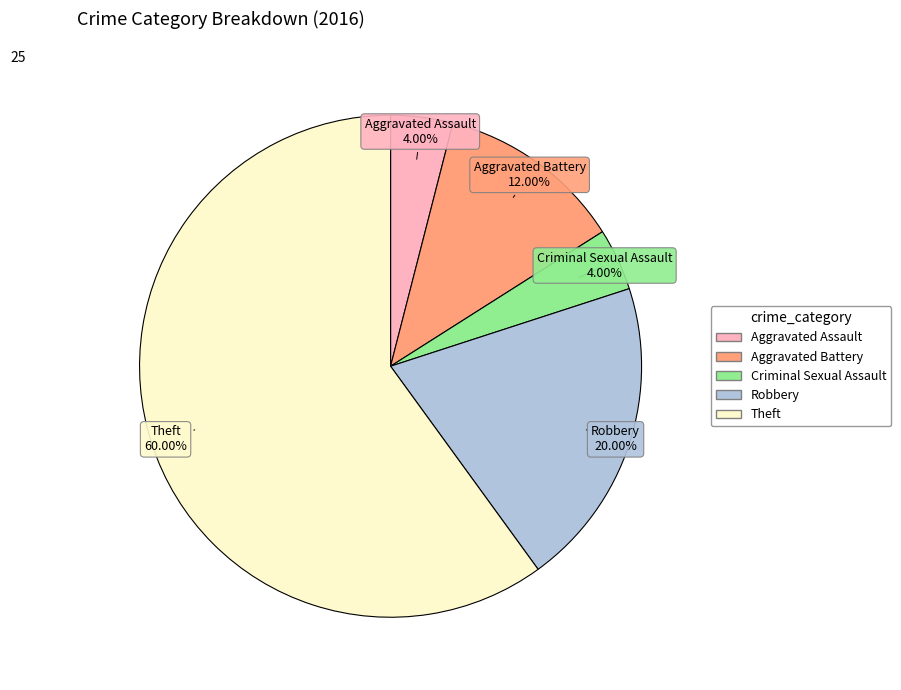

True or false: Aggravated Battery accounts for 12% of the total.

True